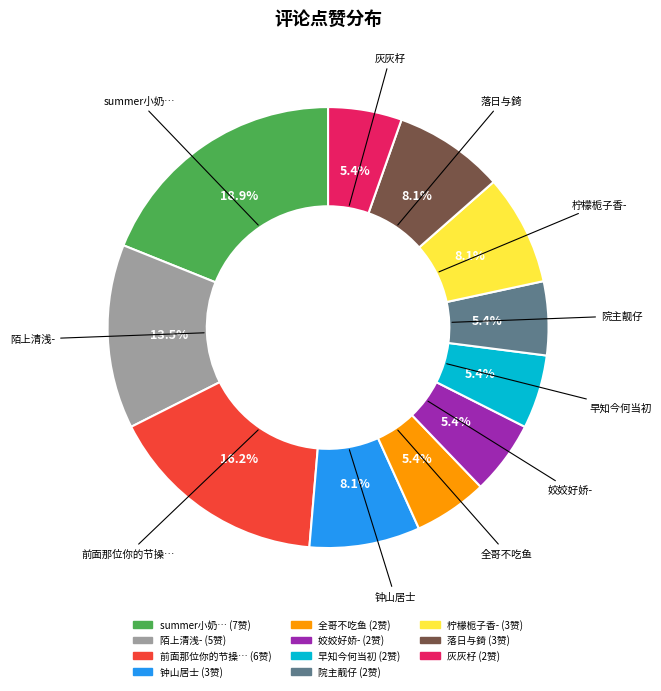

Does any single category account for the majority?

No